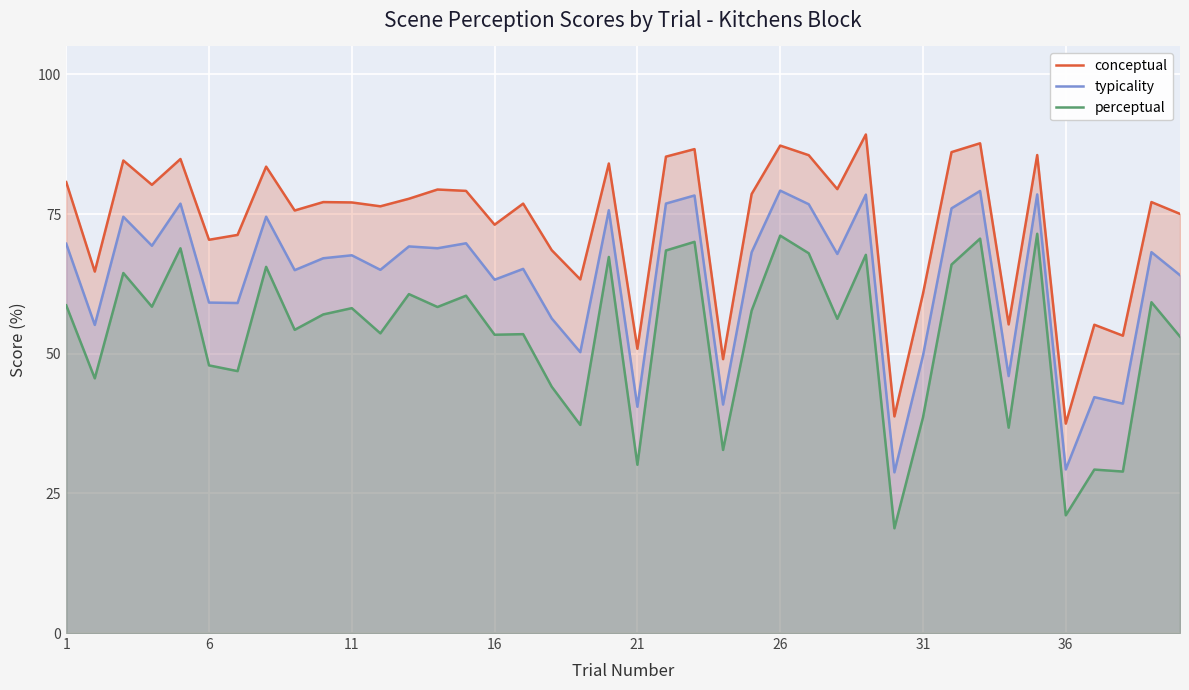

What is the smallest value displayed?

18.8